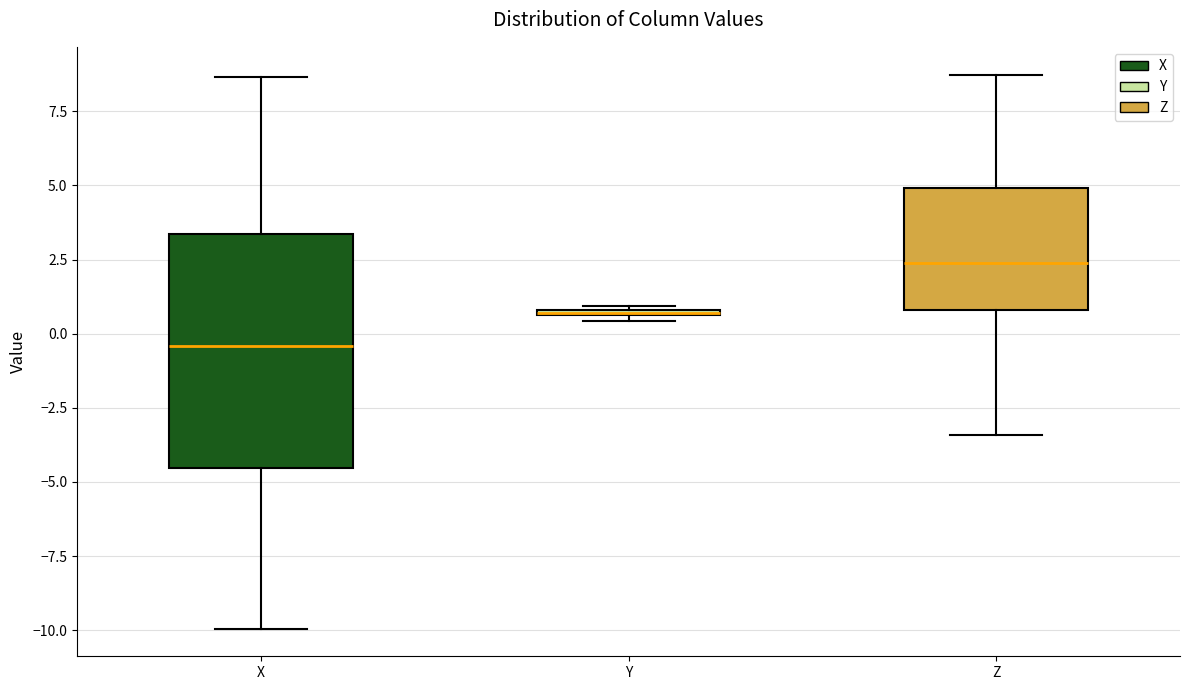

Comparing the boxes themselves (not the whiskers), which one is the tallest?

X